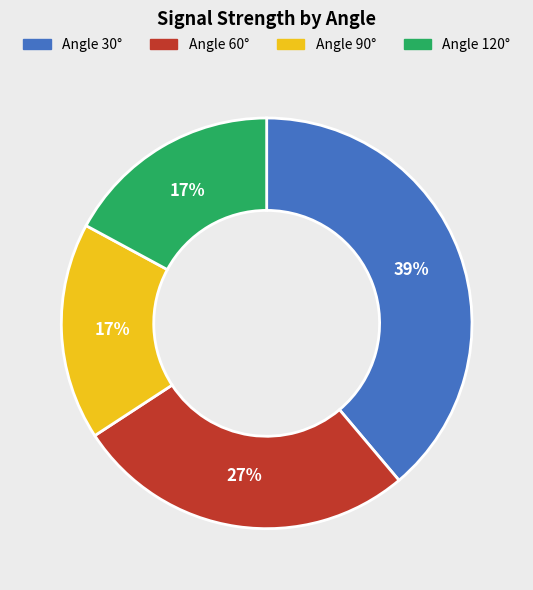

Does any single category account for the majority?

No